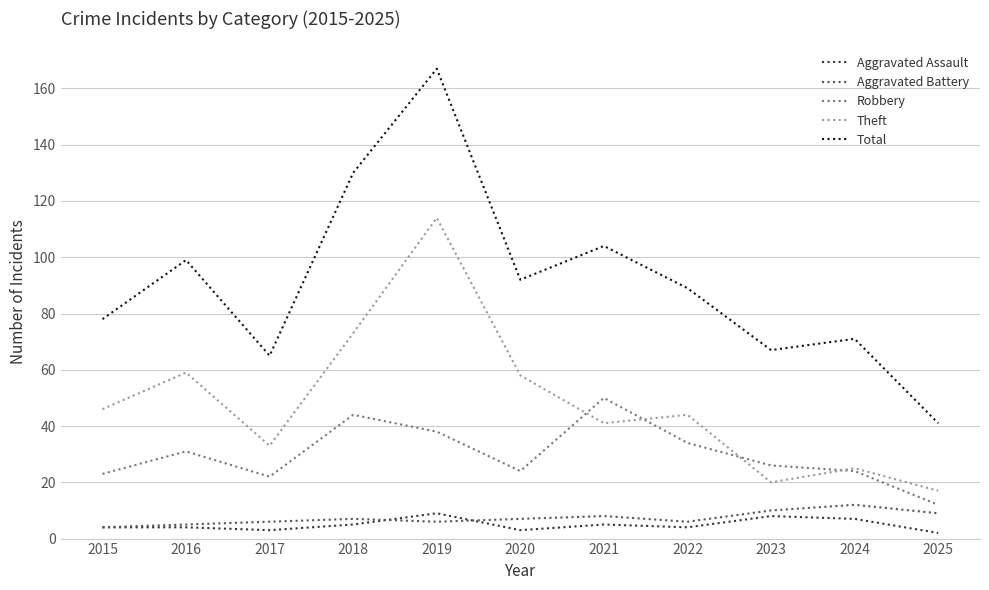

What is the total value across all series at 2019?

334